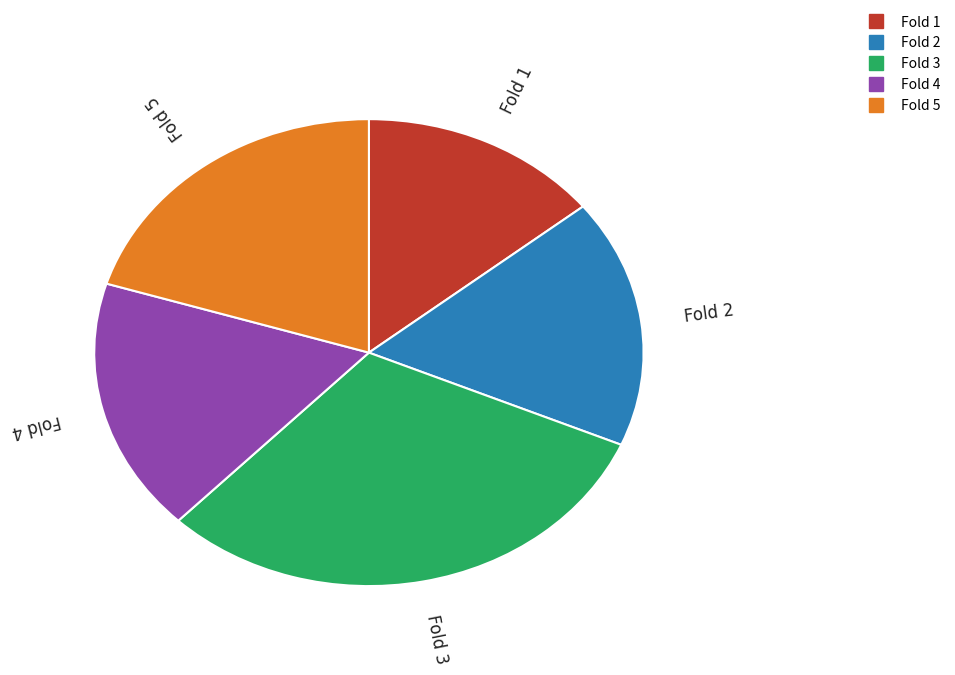

How many slices are in this pie chart?

5